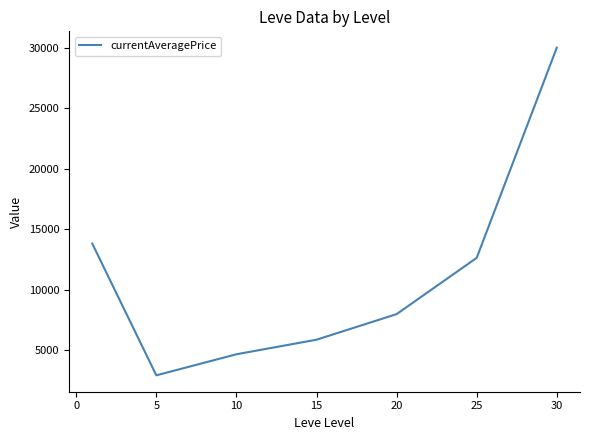

How many interior local valleys (lower than both neighbors) does the data have?

1